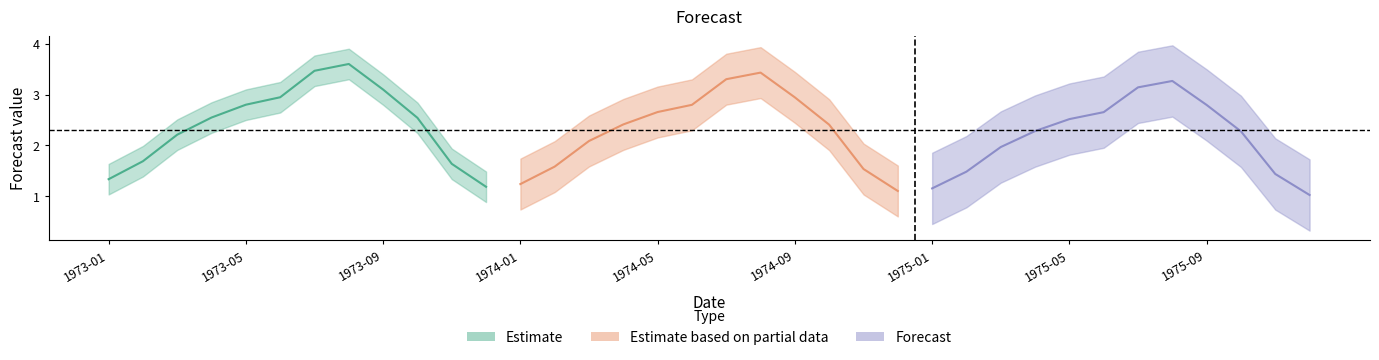

How many data points are less than 2?

13